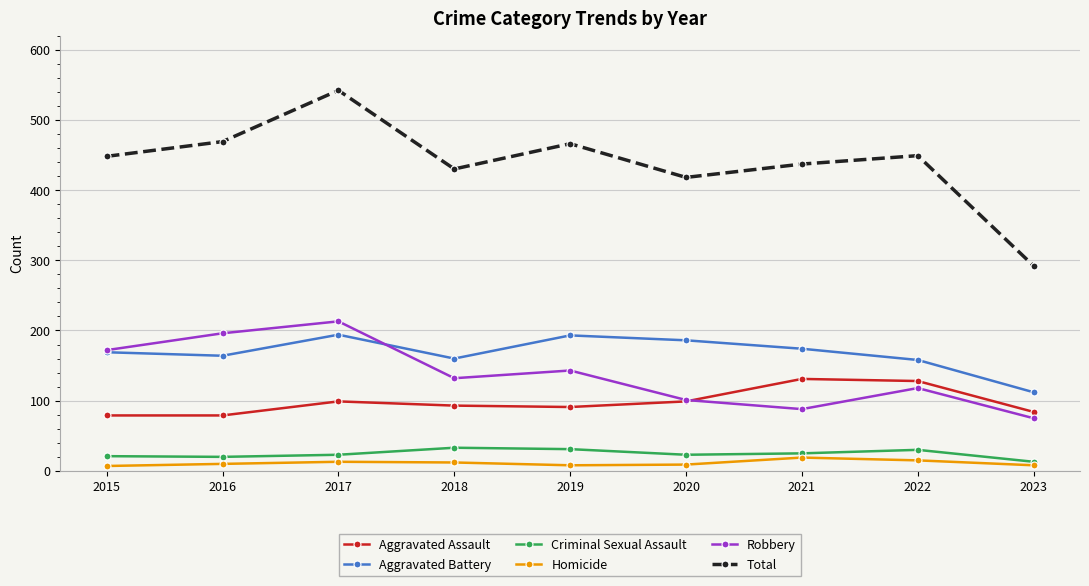

What is the value of the Homicide point at the 8th from the left?

15